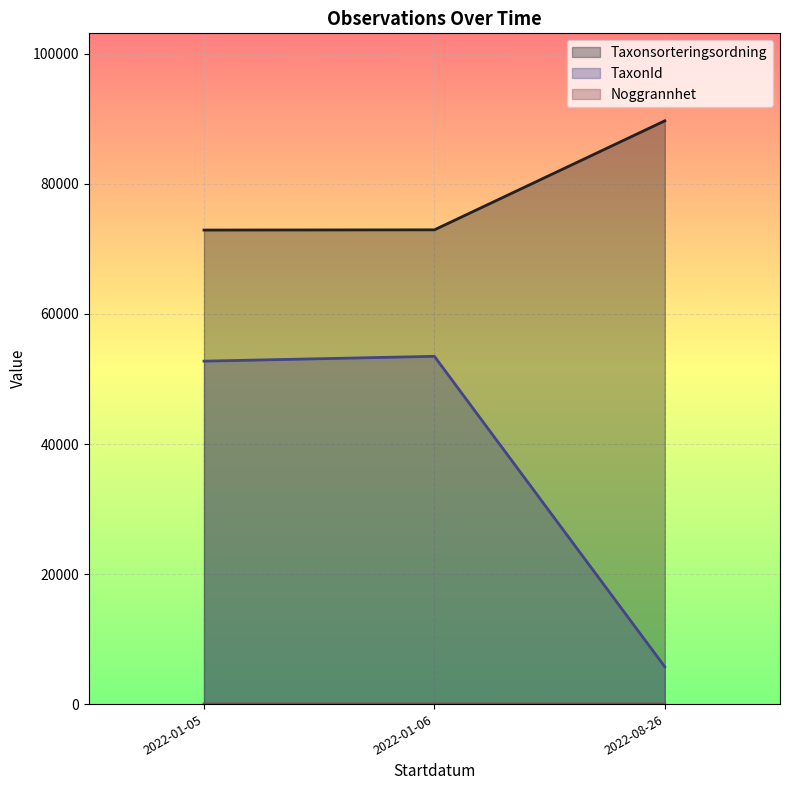

Which series changed the most between 2022-01-05 and 2022-08-26?

TaxonId